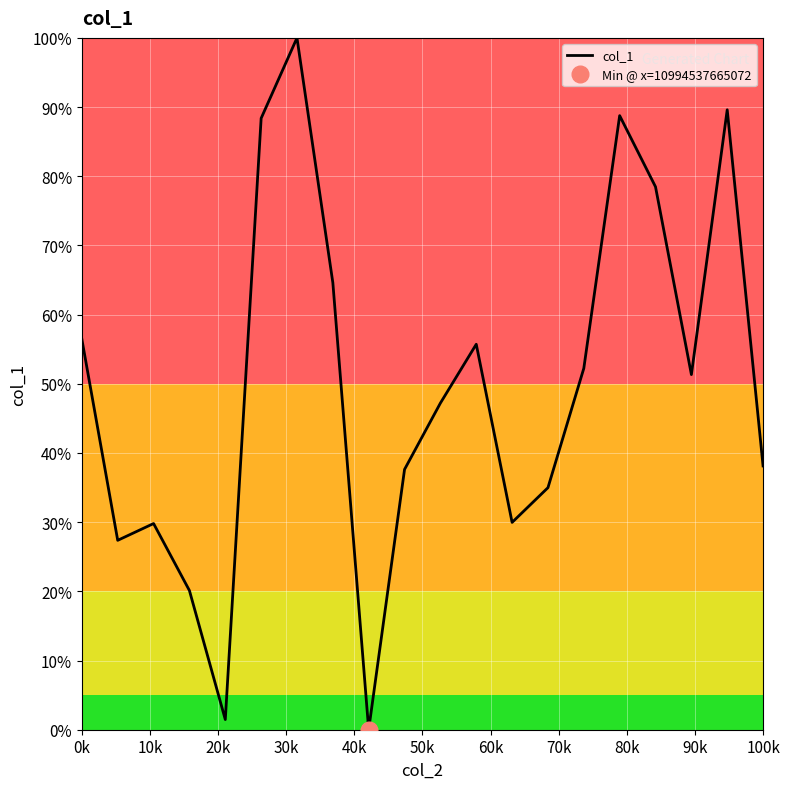

How many interior local valleys (lower than both neighbors) does the data have?

5